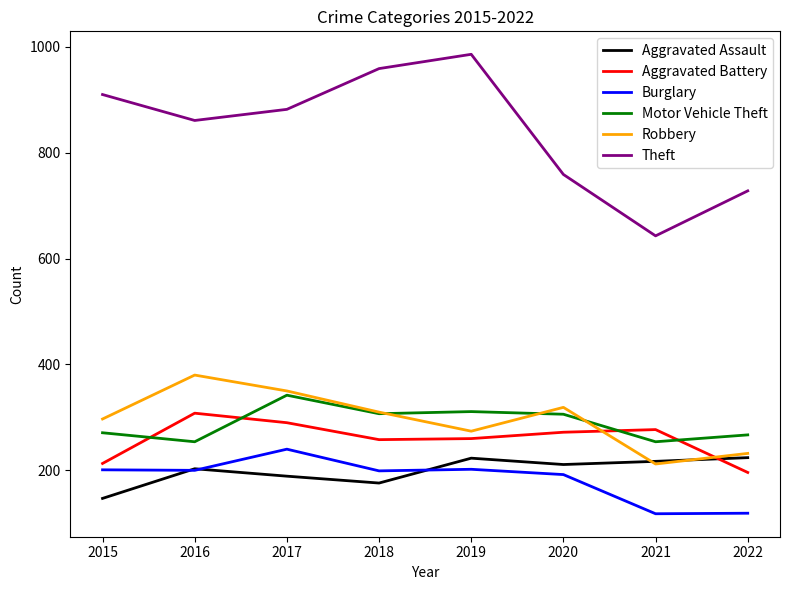

Is it true that Theft equals 548 at 2016?

False